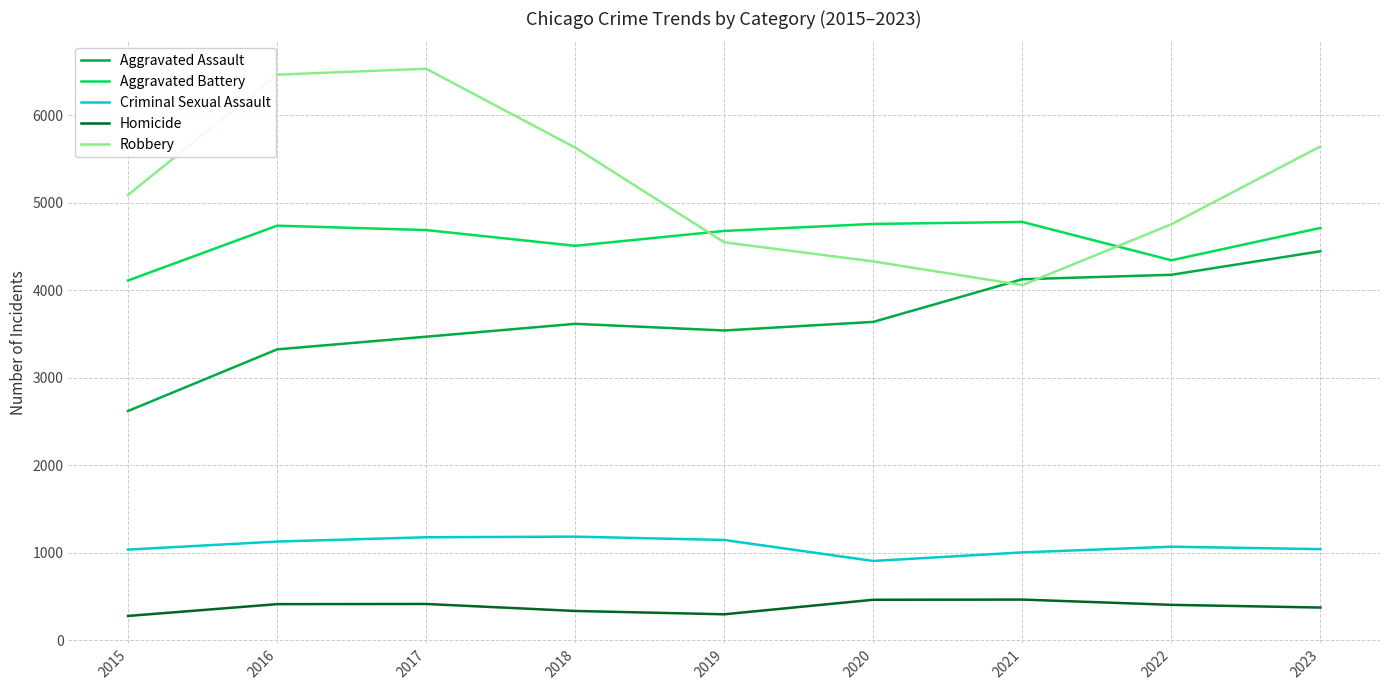

What value does the Homicide series have at 2022?

405